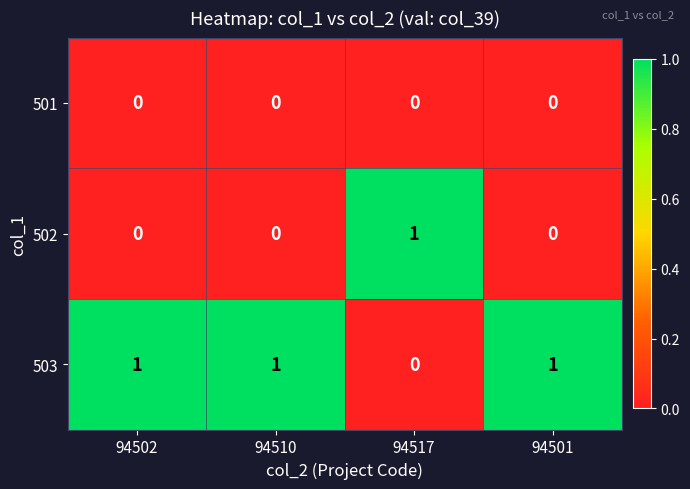

How many data points in 502 are above 0?

1